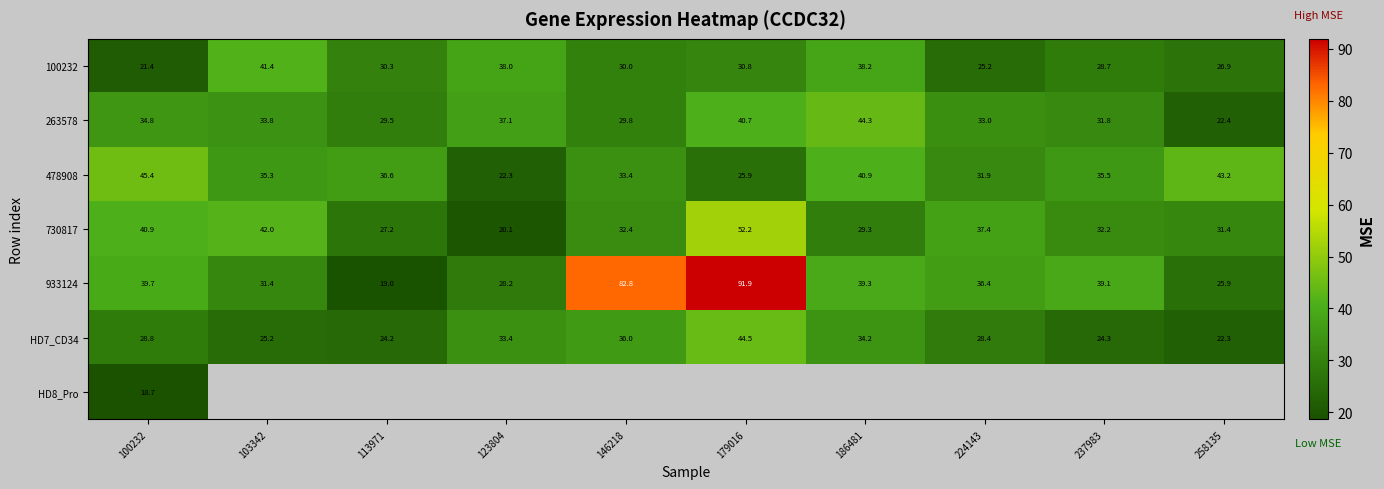

How many values in the HD7_CD34 series exceed 28?

6